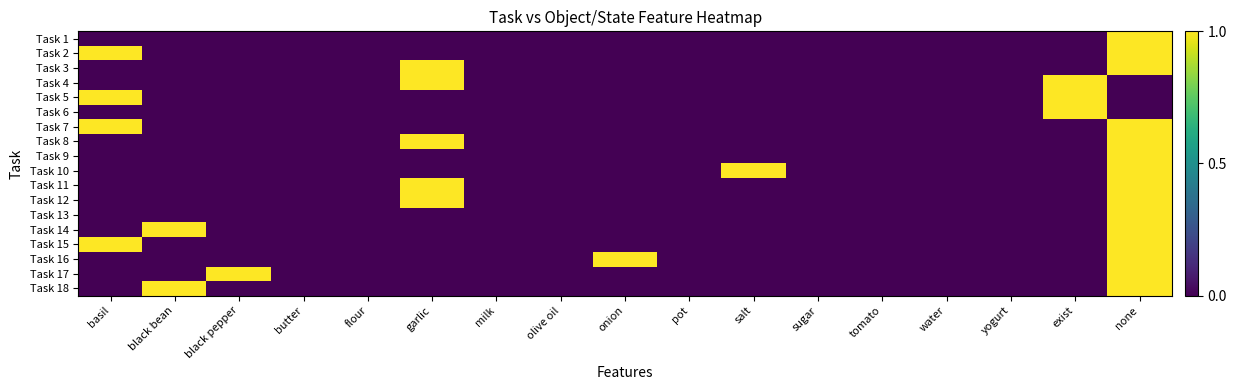

At which category is the sum across all series the highest?

none